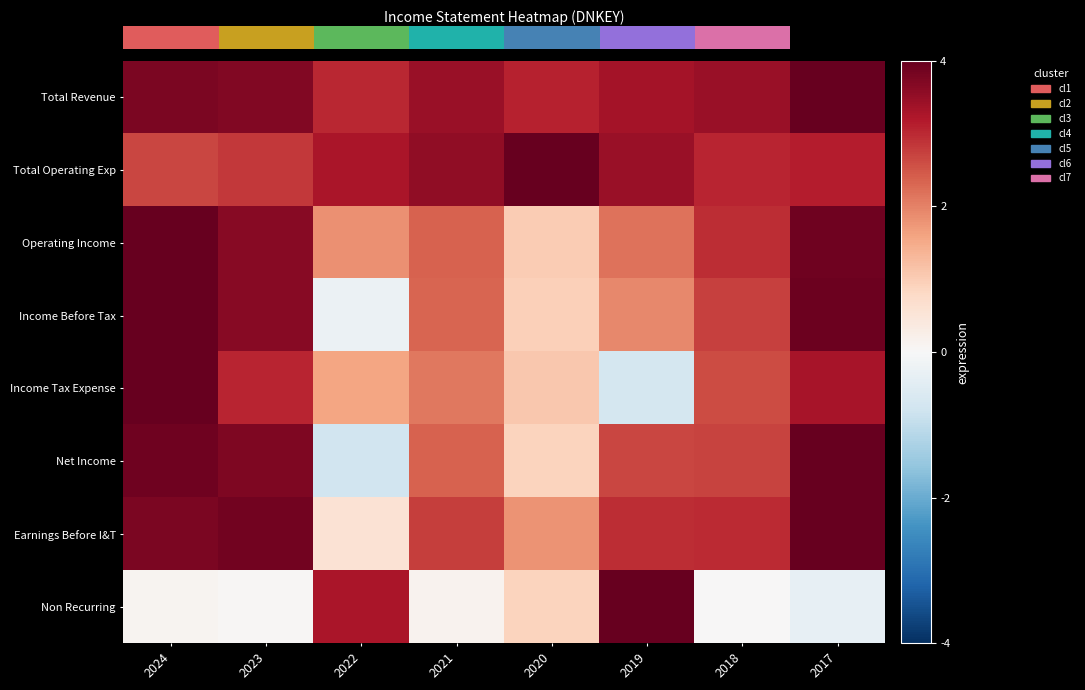

At how many categories does at least one series exceed 1?

8